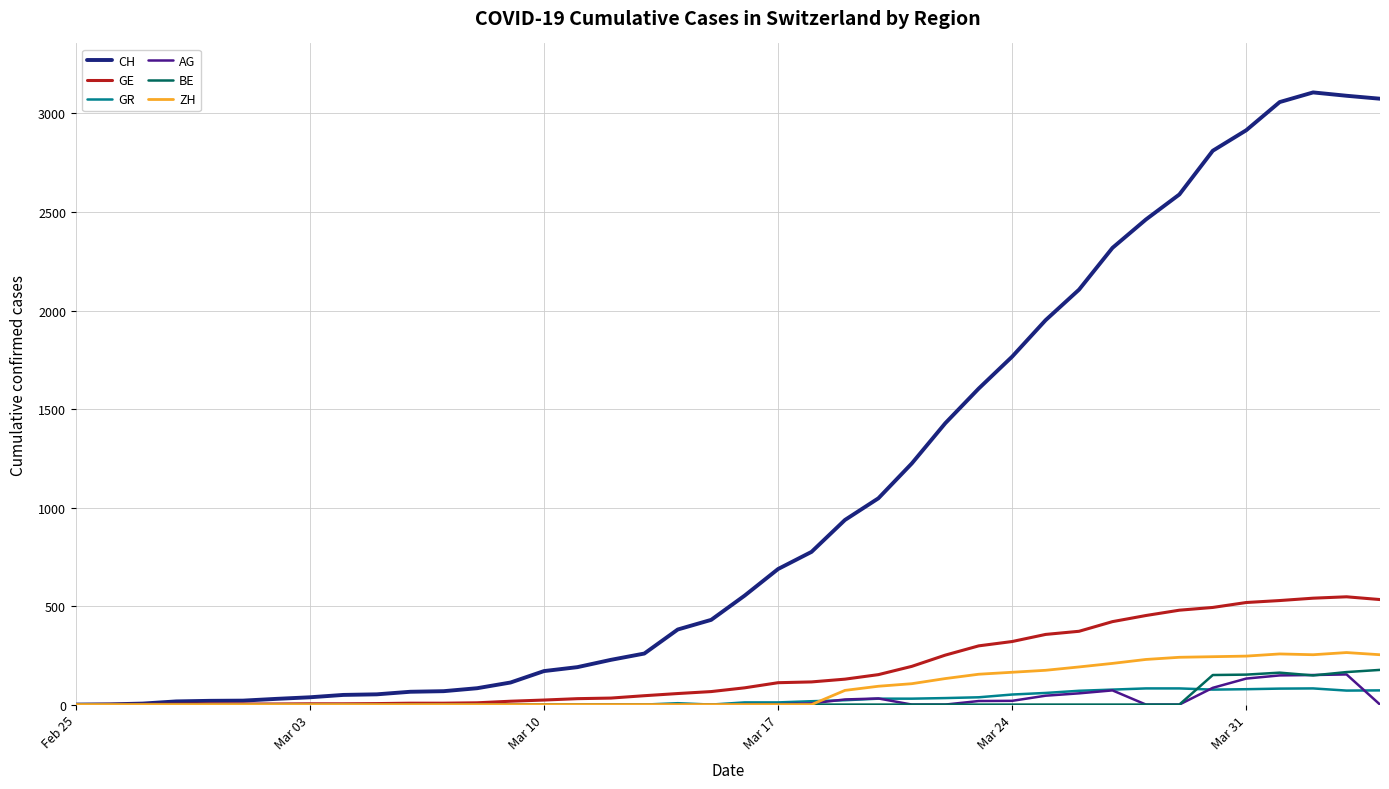

What is the average value of the GE series?

180